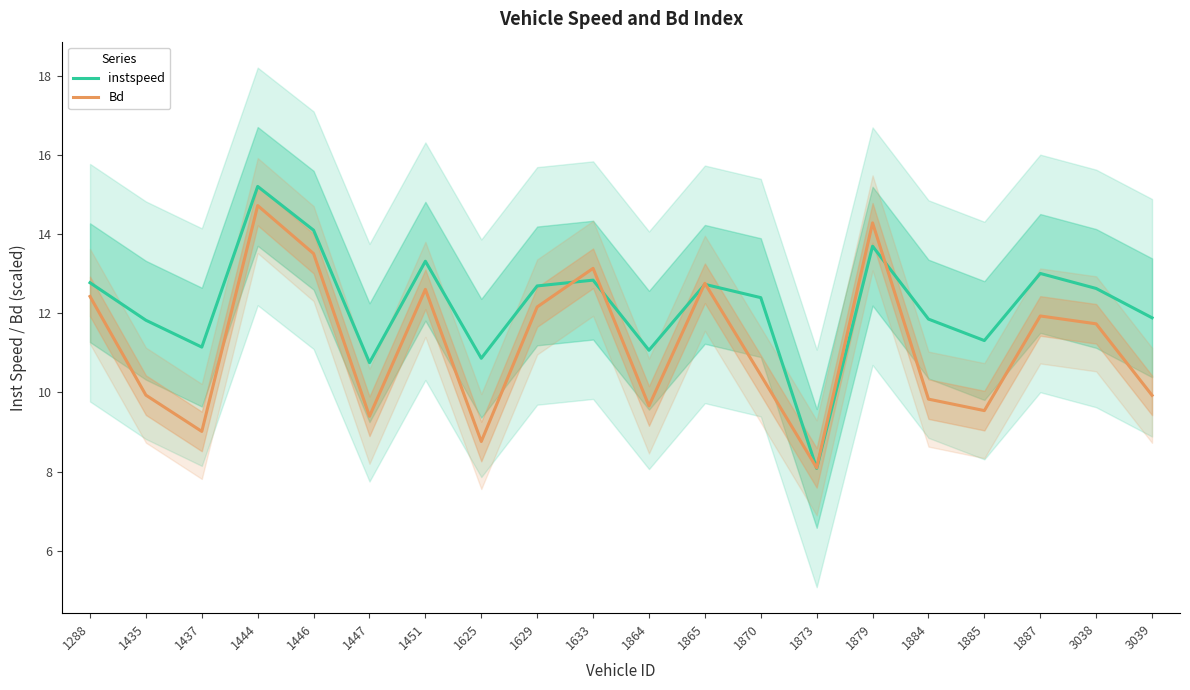

Which series has the largest range (max minus min)?

instspeed